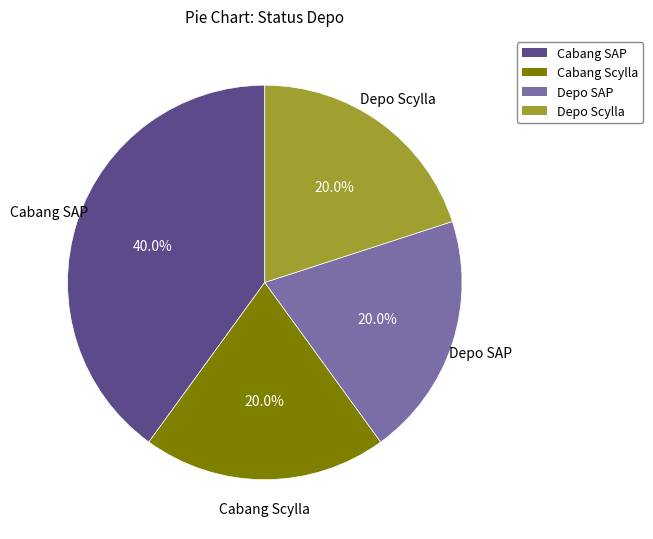

To the nearest percent, what is the average slice percentage?

25%